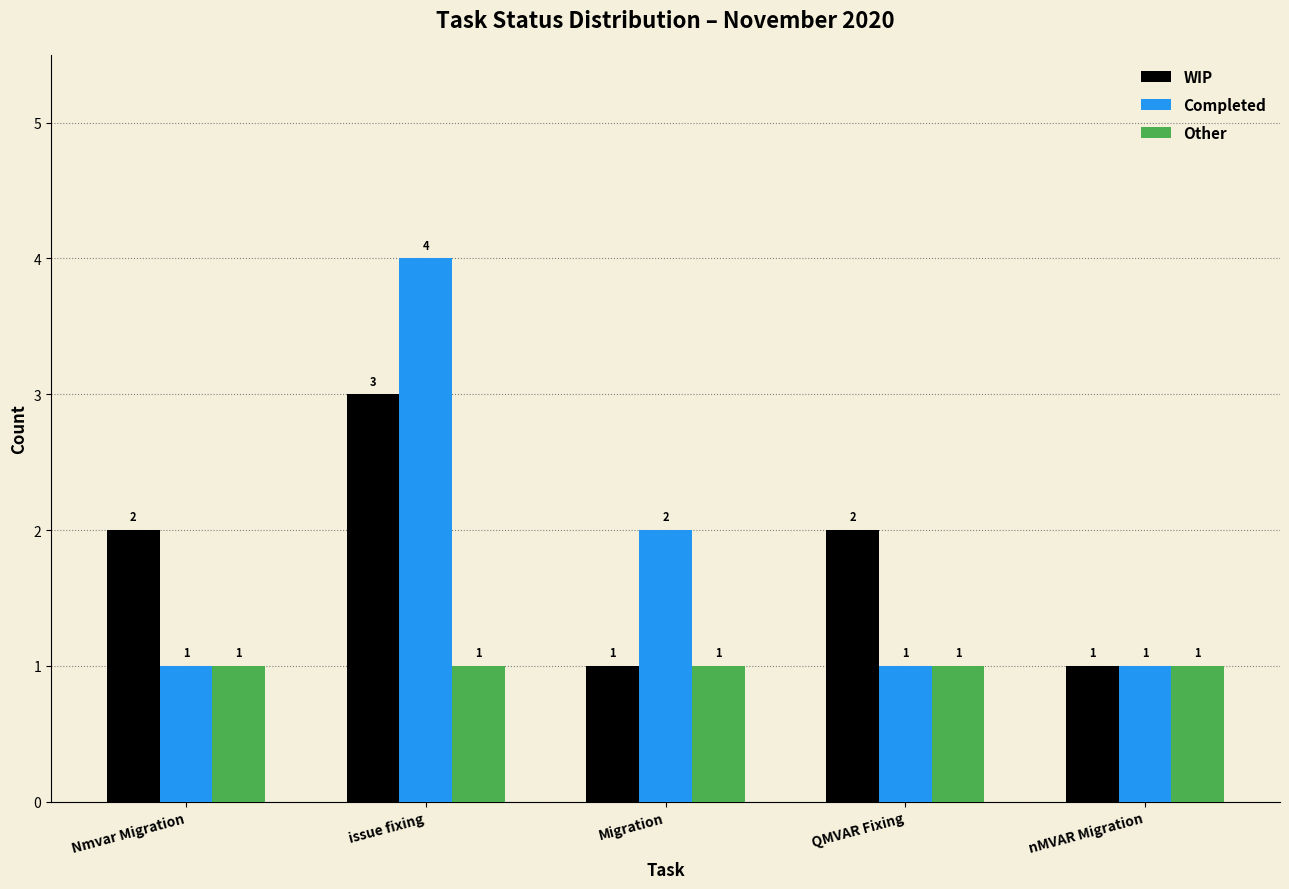

What is the average value of the WIP series?

2